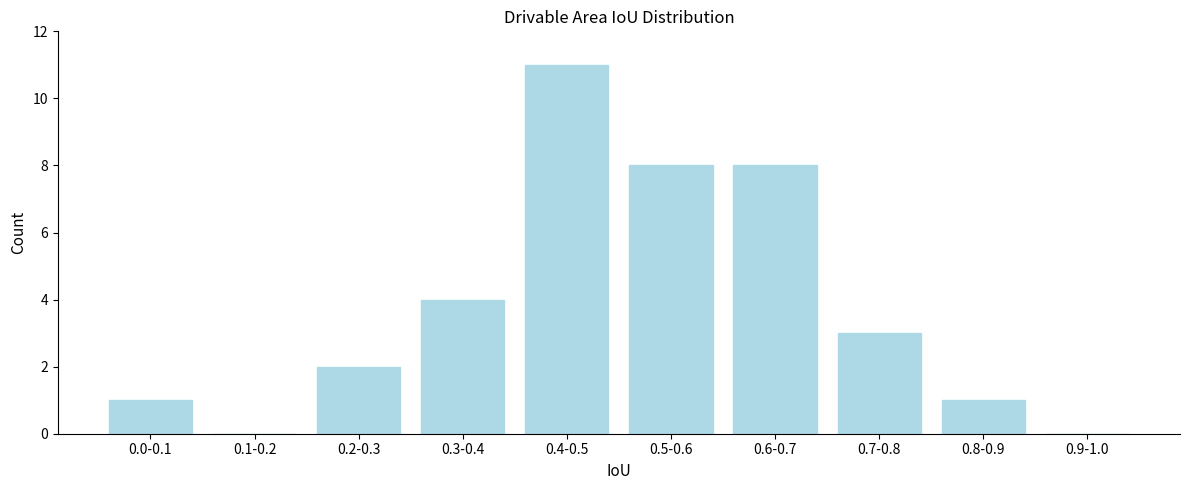

Reading left to right, transcribe all the data shown in this chart.

0.0-0.1=1	0.1-0.2=0	0.2-0.3=2	0.3-0.4=4	0.4-0.5=11	0.5-0.6=8	0.6-0.7=8	0.7-0.8=3	0.8-0.9=1	0.9-1.0=0